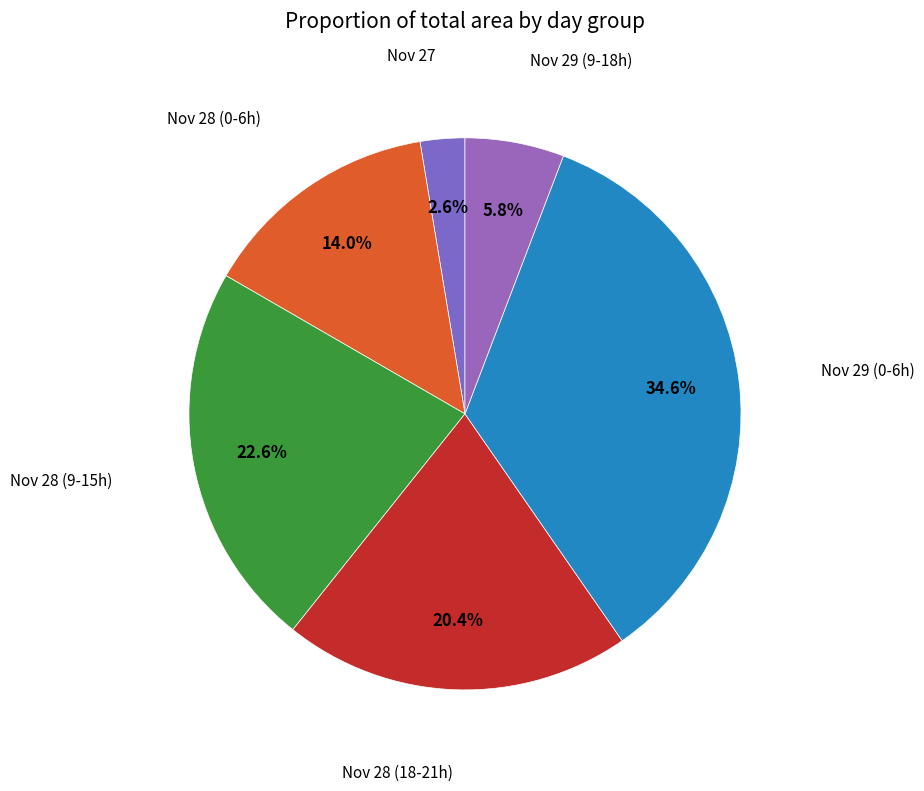

How many segments does this pie chart have?

6